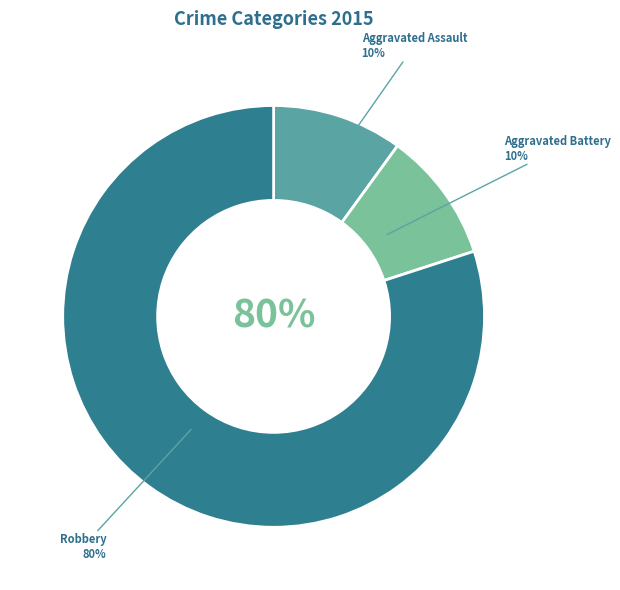

Does Robbery account for over 50% of the chart?

Yes